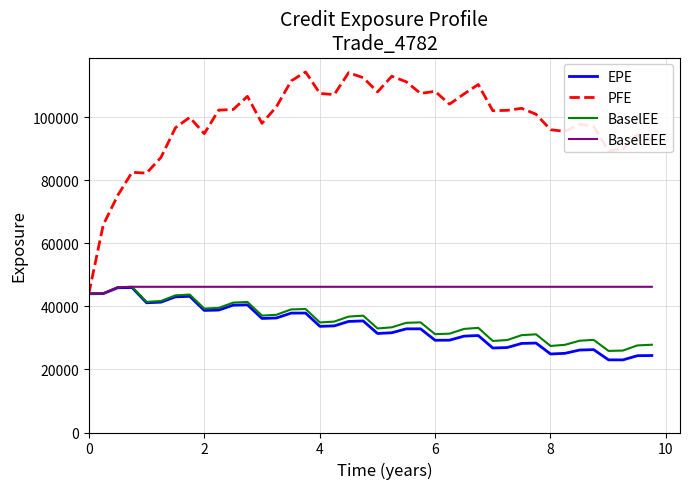

What is the lowest value of the PFE series?

44018.7